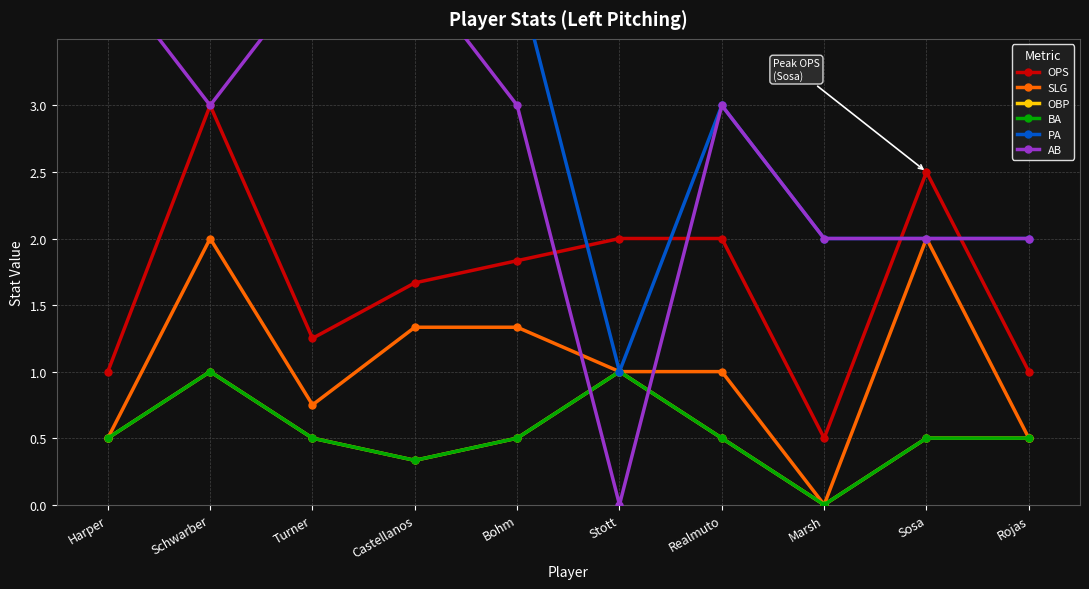

What position from the right is Stott?

5